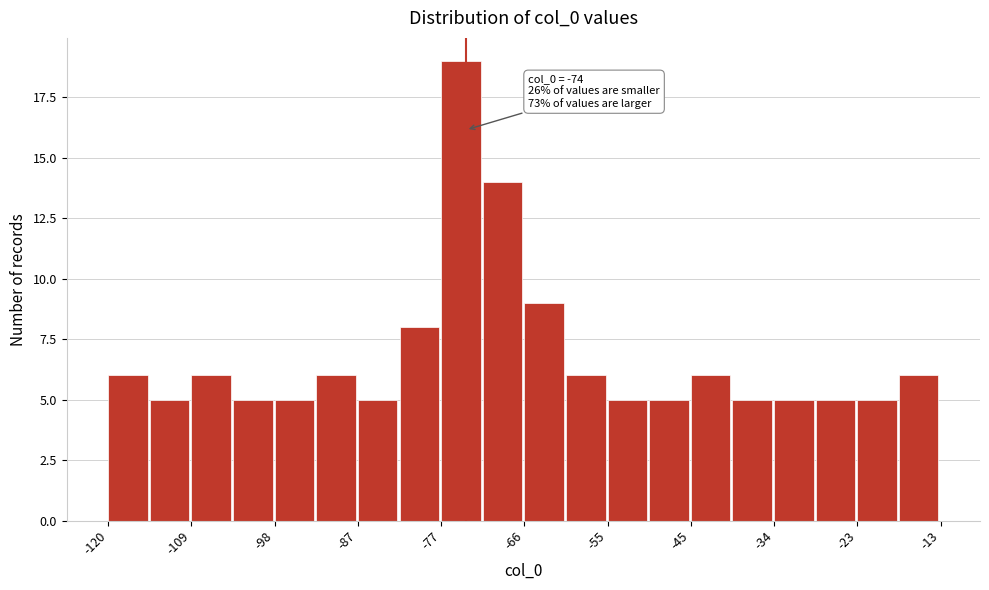

Around what value on the x-axis is the tallest bar? Give the approximate position of its centre, as read against the axis.

-74